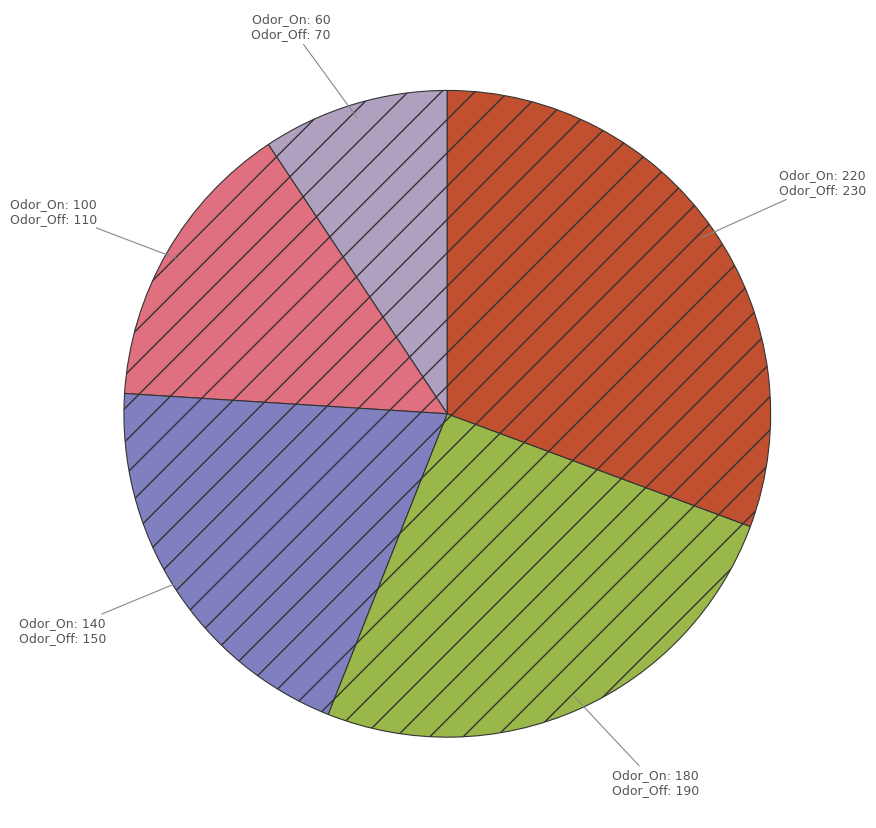

Is there any slice that represents more than half of the pie?

No